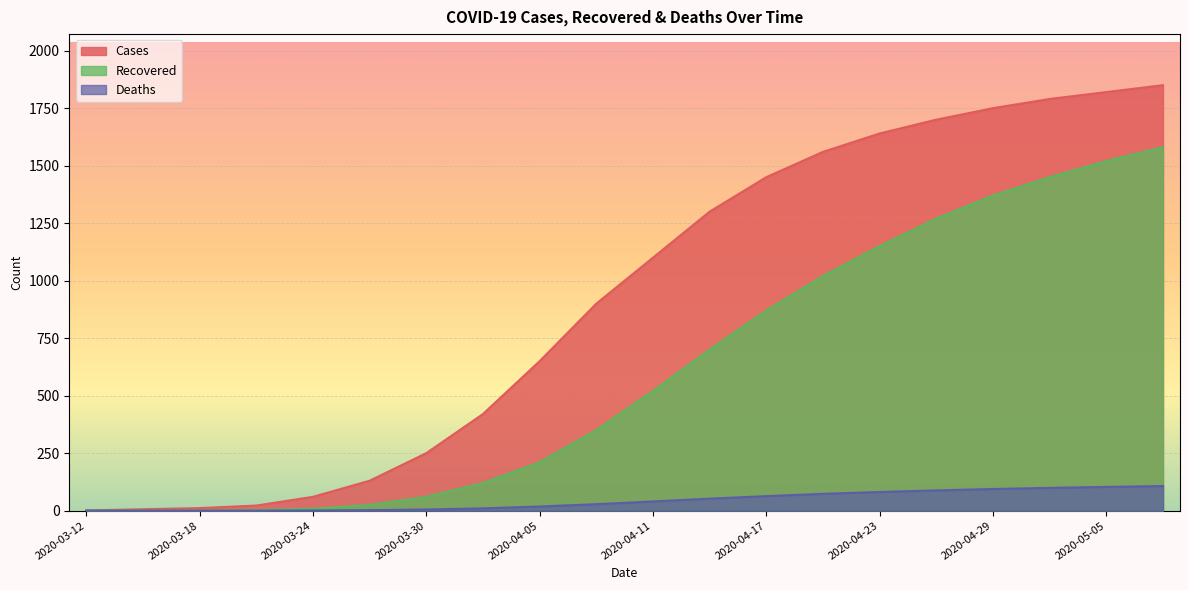

What is the greatest value displayed?

1850